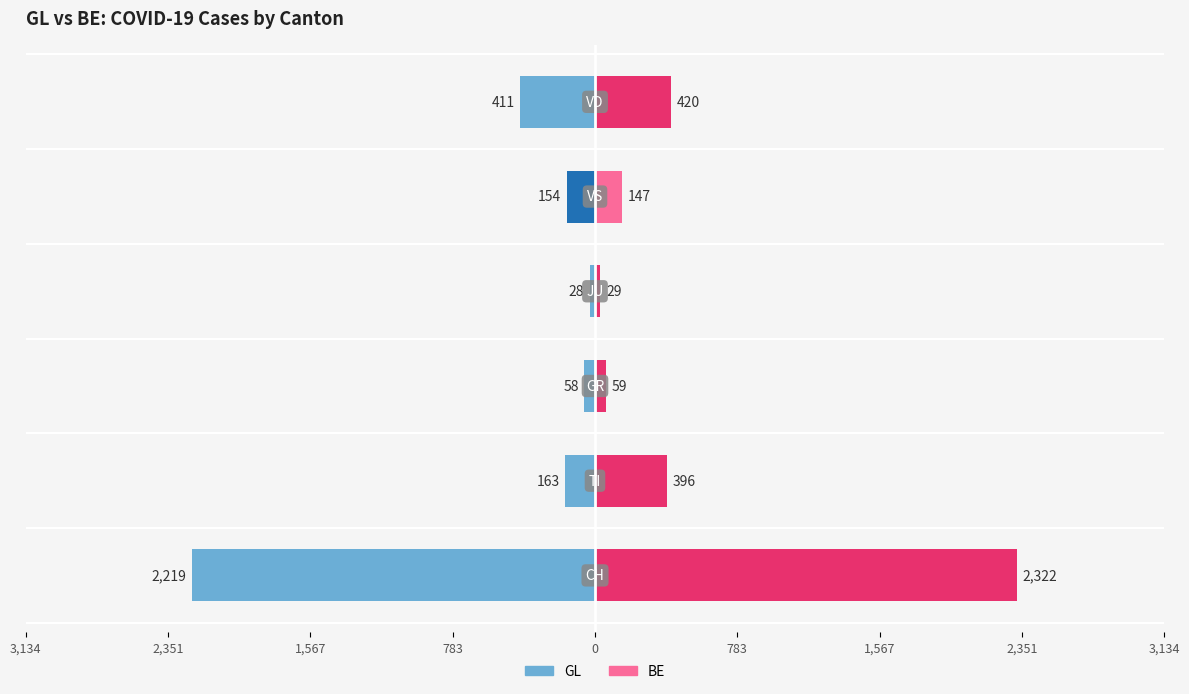

What is the average value of the BE series?

562